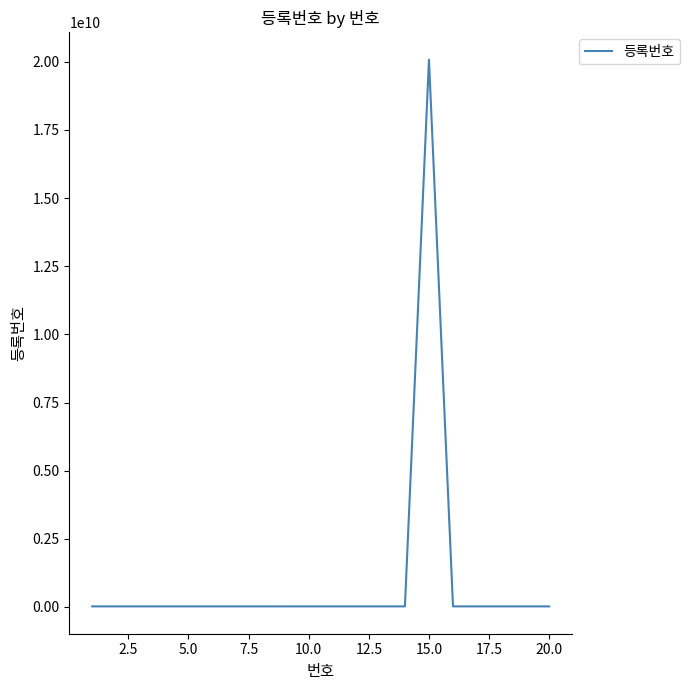

What is the average value?

1023165643